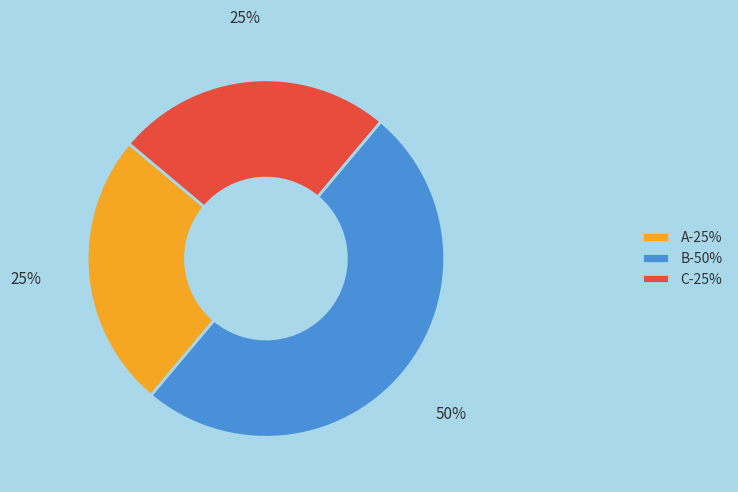

What is the largest slice in the pie chart?

B